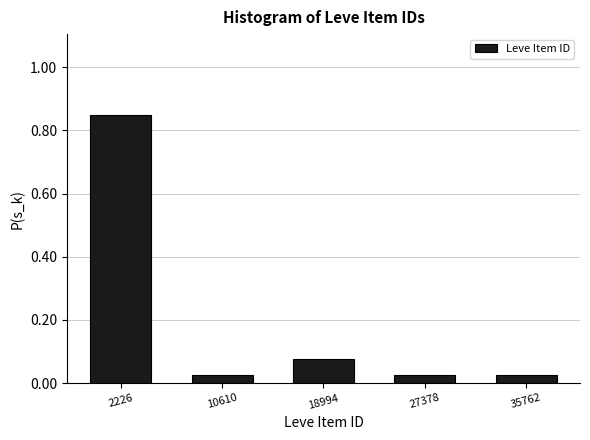

Which has a higher value, 18994 or 2226?

2226